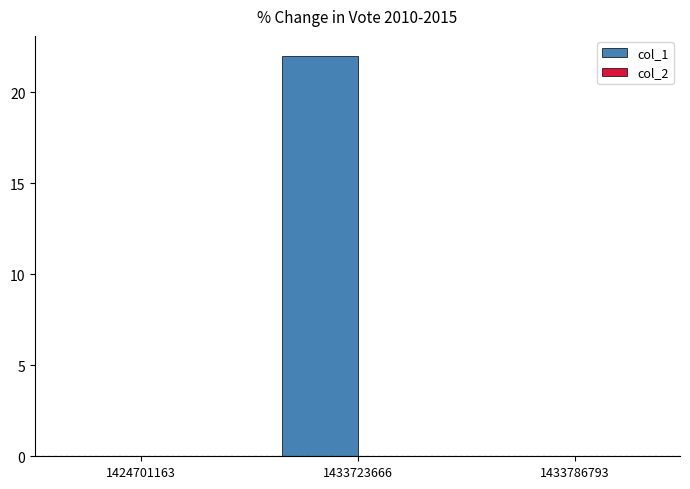

Which label corresponds to the largest value in the chart?

1433723666